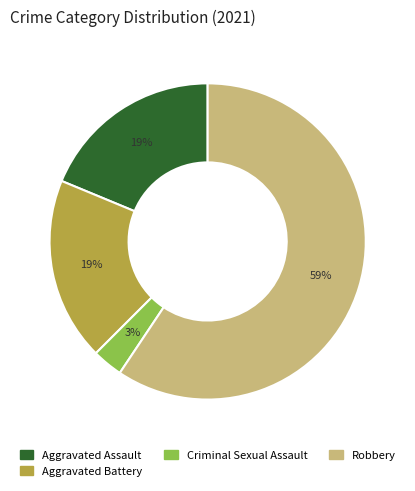

What percentage is the Robbery slice, to the nearest percent?

59%